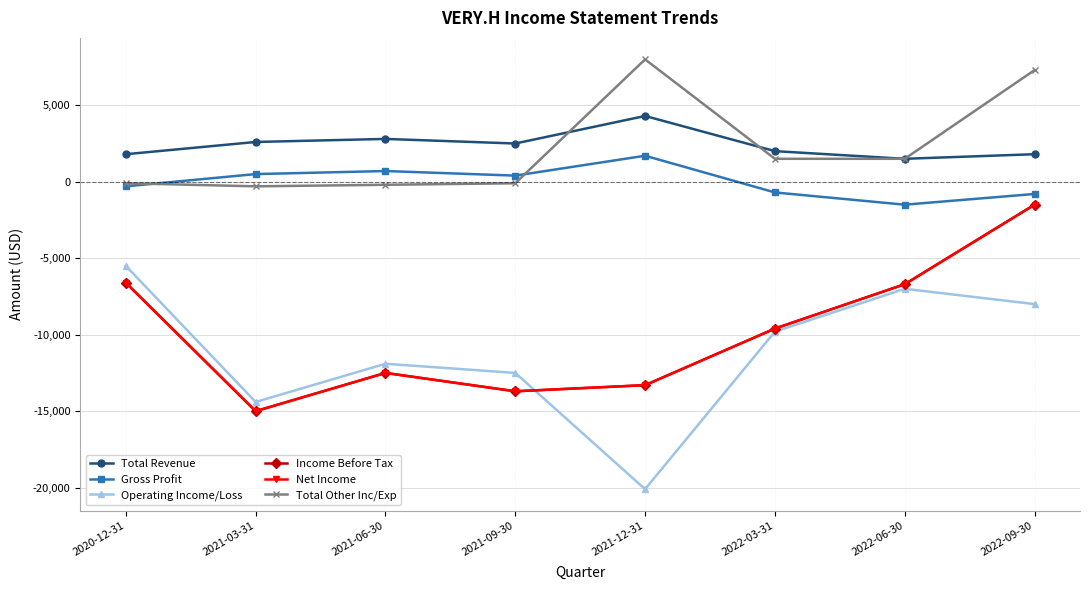

Does the chart display data point markers on the line(s)?

Yes